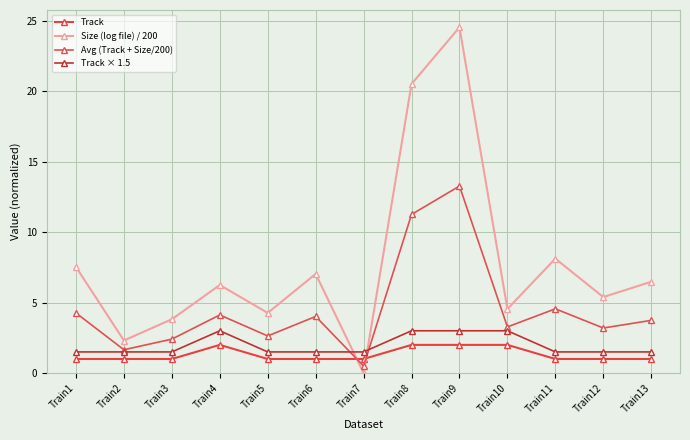

At Train10, list the series in order from largest to smallest.

Size (log file) / 200, Avg (Track + Size/200), Track × 1.5, Track